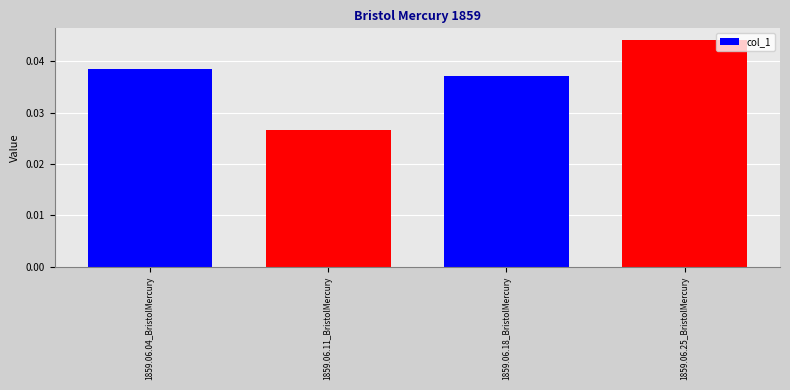

At which label is the value closest to 0?

1859.06.11_BristolMercury